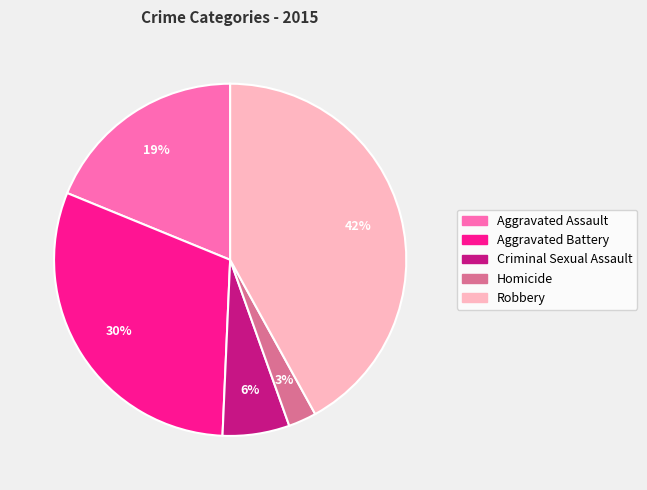

To the nearest percent, what is the difference between the largest and smallest slice percentages?

39%